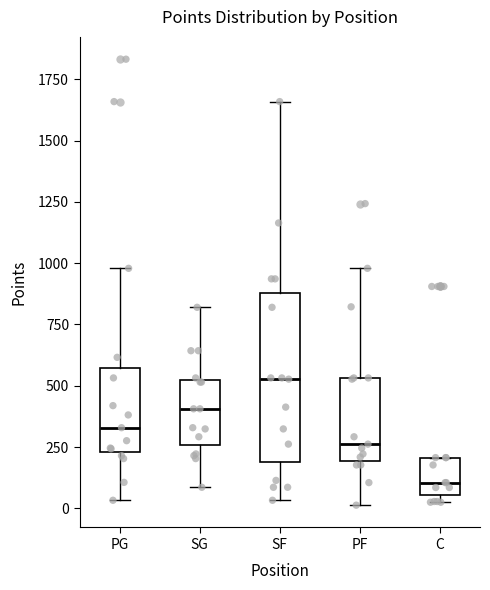

Reading left to right, read every box against the y-axis: the position of its median line, the range the box covers, and the ends of its whiskers. The values are not printed on the chart, so give them approximately, as read against the axis.

PG: median 350, box 250 to 550, whiskers 50 to 1000
SG: median 400, box 250 to 500, whiskers 100 to 800
SF: median 550, box 200 to 900, whiskers 50 to 1650
PF: median 250, box 200 to 550, whiskers 0 to 1000
C: median 100, box 50 to 200, whiskers 50 (just below the box's lower edge) to 200